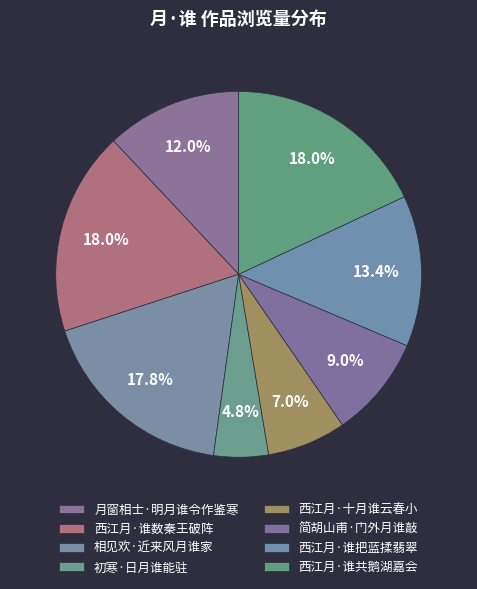

True or false: 西江月·谁共鹅湖嘉会 accounts for 18% of the total.

True